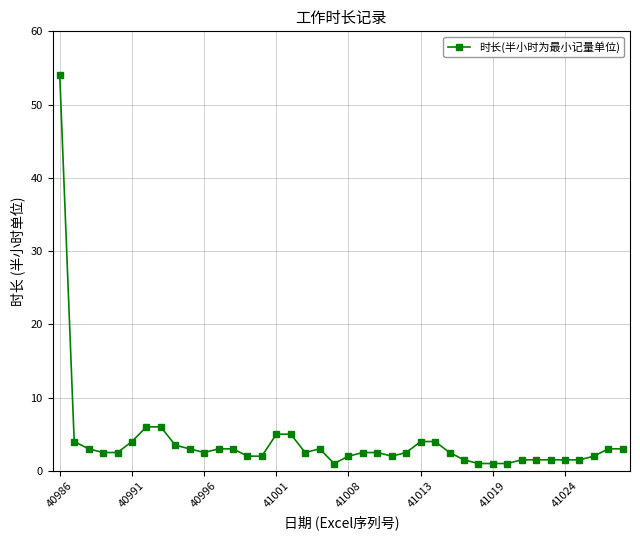

What is the difference between the maximum and minimum values?

53.0